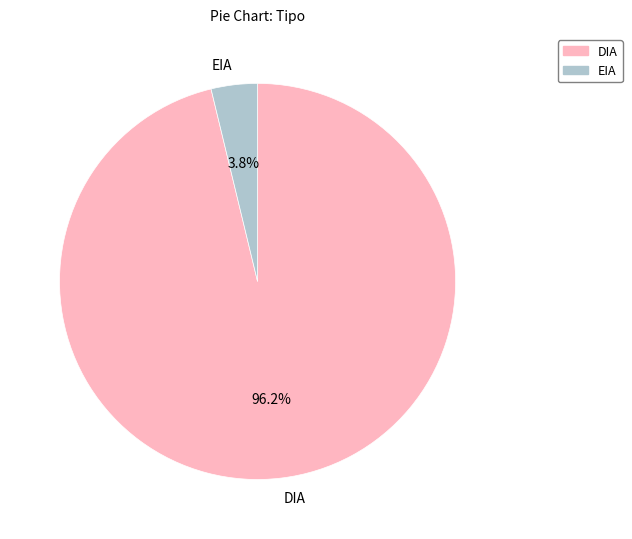

What is the majority slice?

DIA